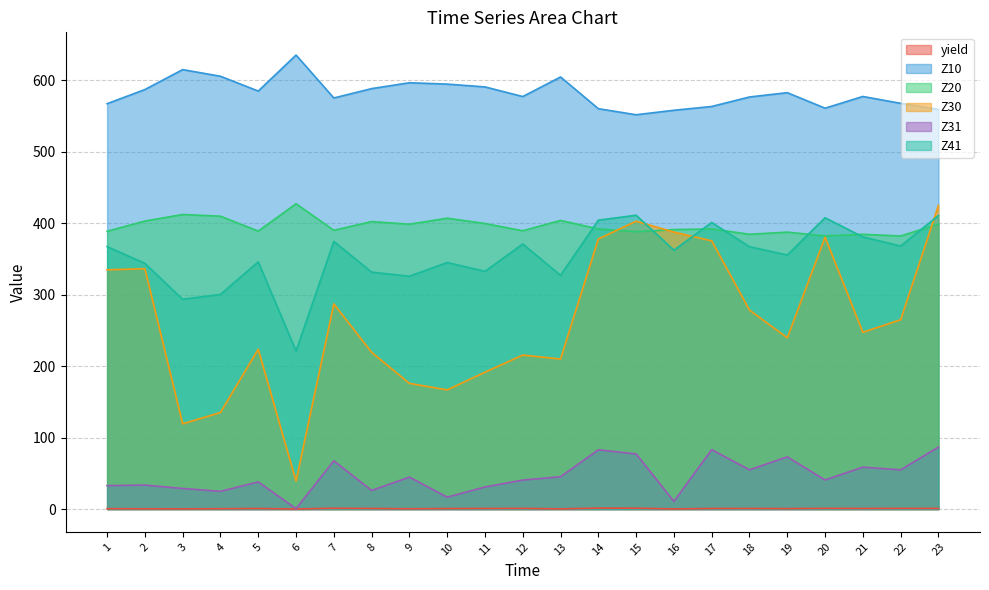

At which category does the chart reach its peak across all series?

6